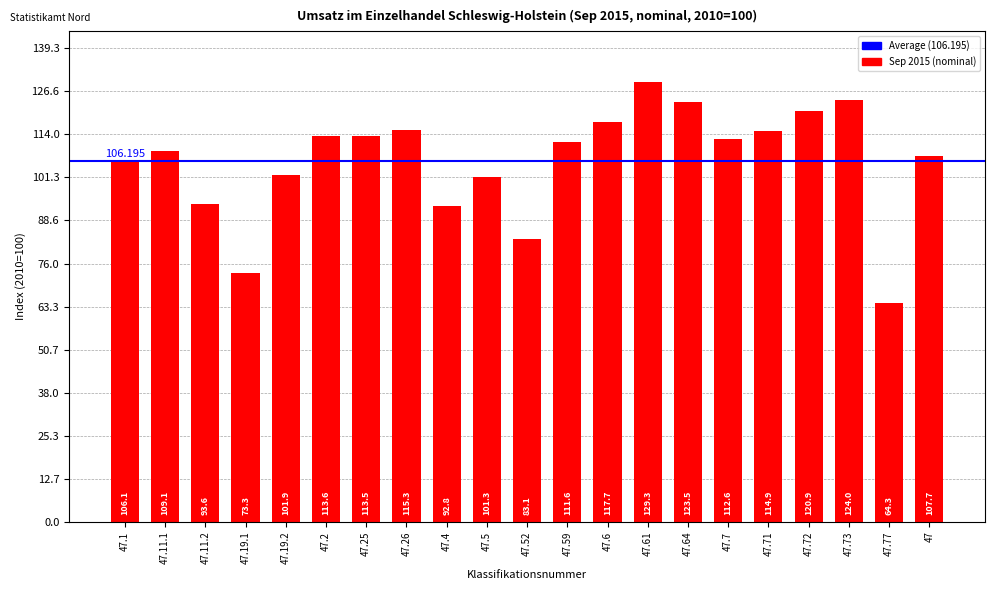

List the labels in order of value, largest first.

47.61, 47.73, 47.64, 47.72, 47.6, 47.26, 47.71, 47.2, 47.25, 47.7, 47.59, 47.11.1, 47, 47.1, 47.19.2, 47.5, 47.11.2, 47.4, 47.52, 47.19.1, 47.77